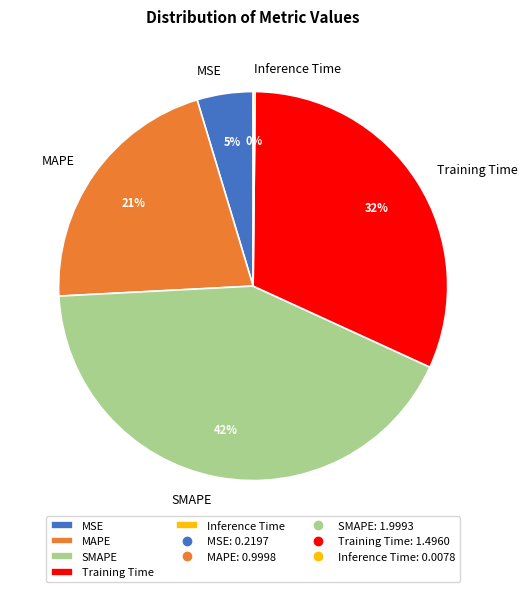

What is the largest slice in the pie chart?

SMAPE